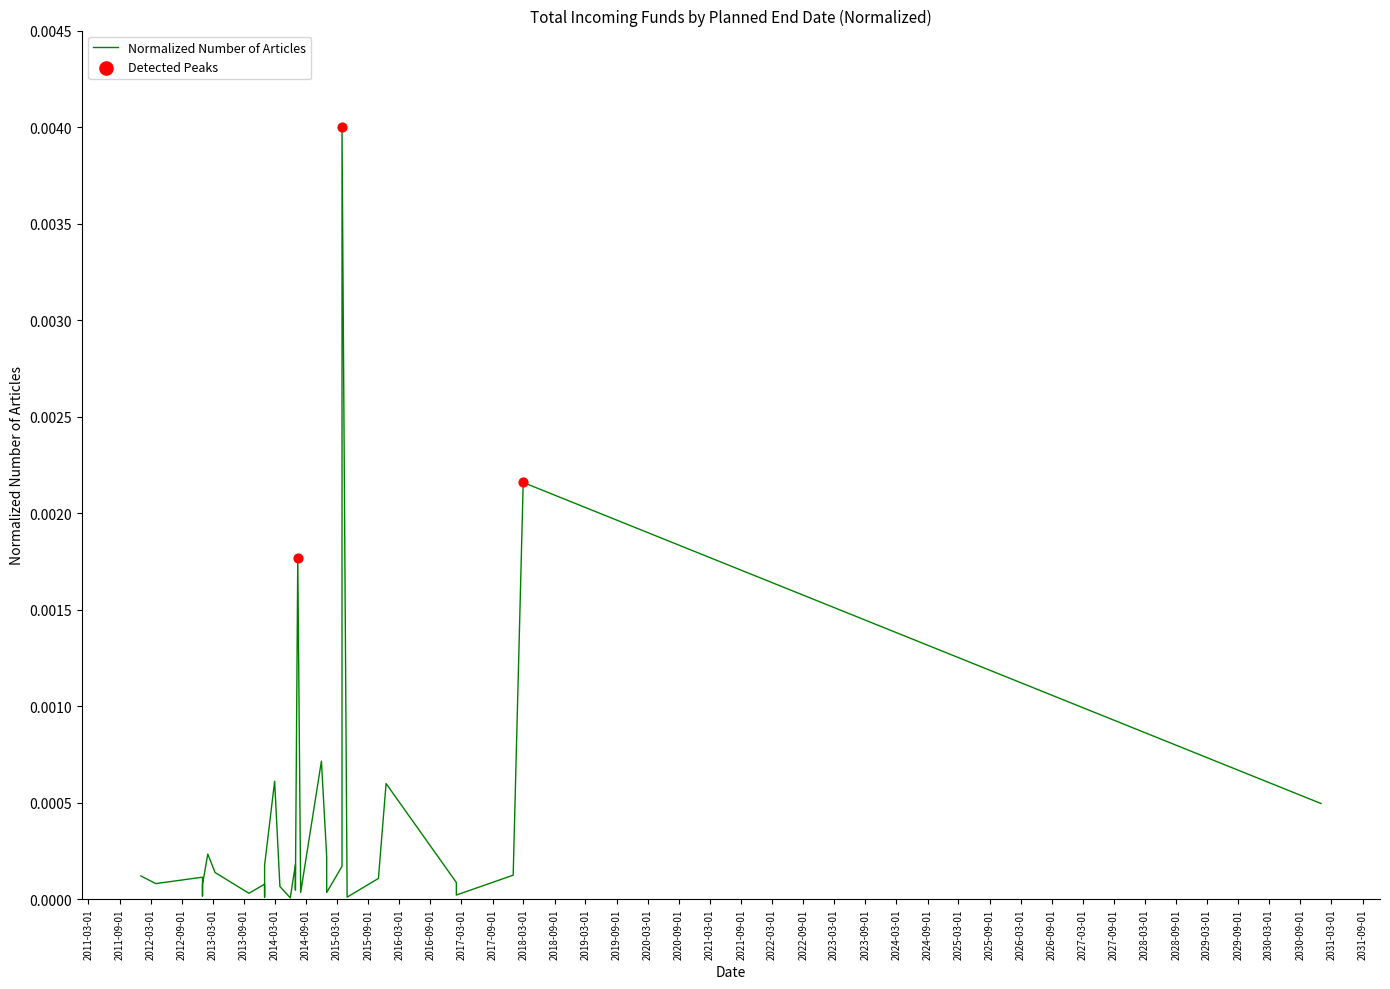

Which has a higher value, 2013-09-30 or 2017-01-31?

2013-09-30